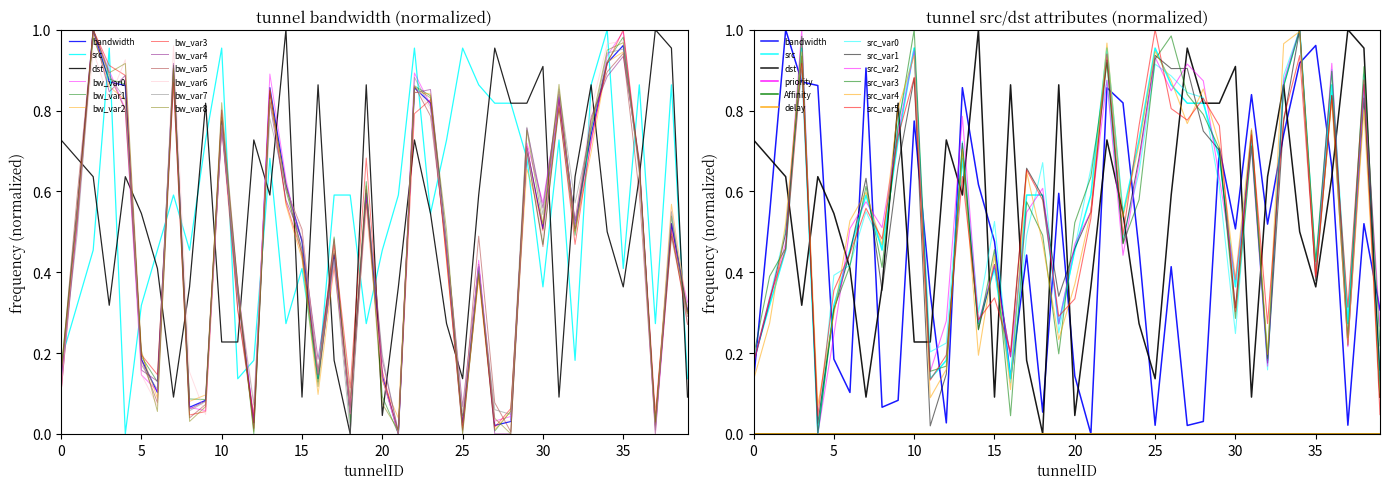

What is the difference between the second highest and minimum values in the bandwidth series?

1.0